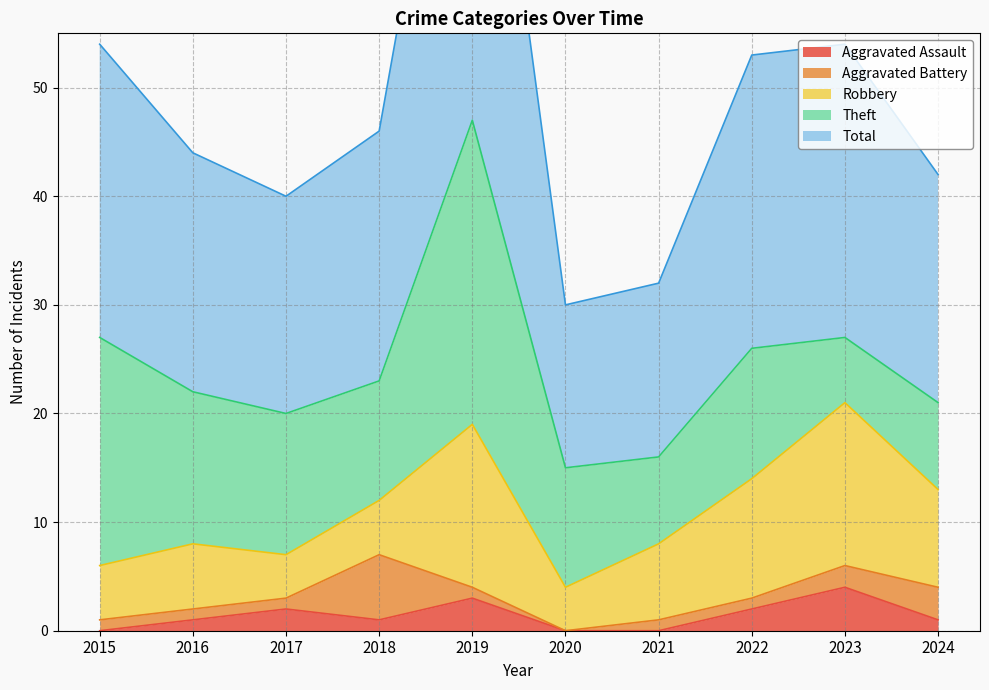

Between which two adjacent categories do Theft and Robbery first intersect?

2022 and 2023